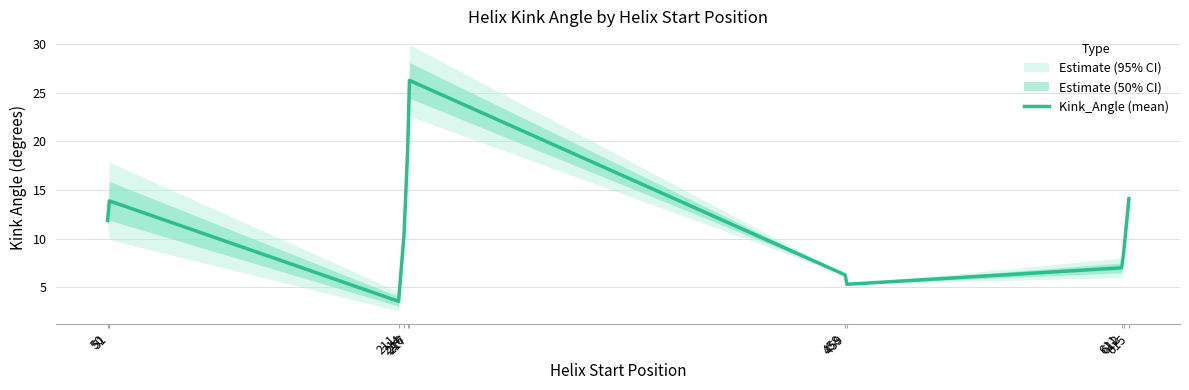

Reading left to right, transcribe all the data shown in this chart.

50=11.9	51=13.9	211=3.5	214=10.4	216=19.1	217=26.3	458=6.3	459=5.3	611=7.0	612=8.4	615=14.1